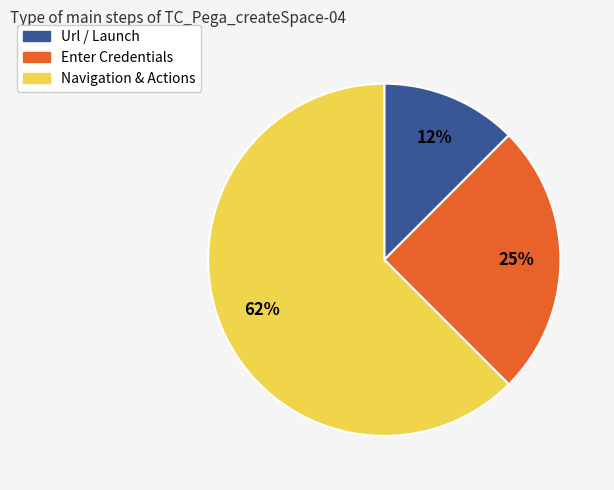

To the nearest percent, what is the average slice percentage?

33%